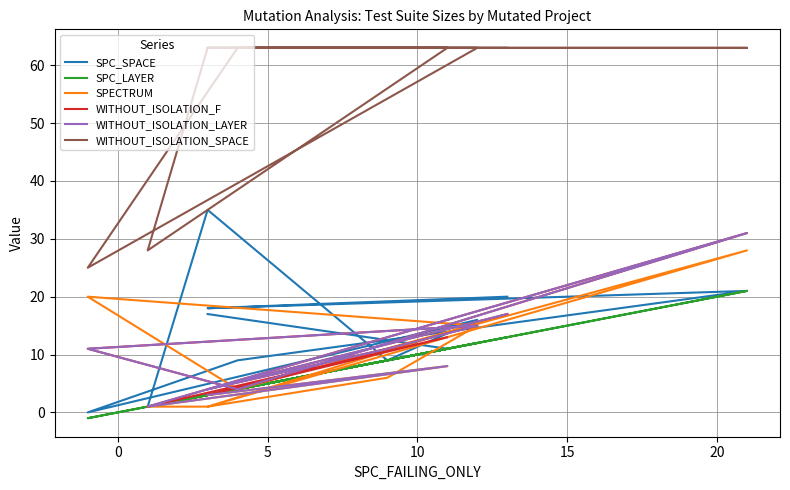

At which category does SPC_SPACE reach its first local valley?

5